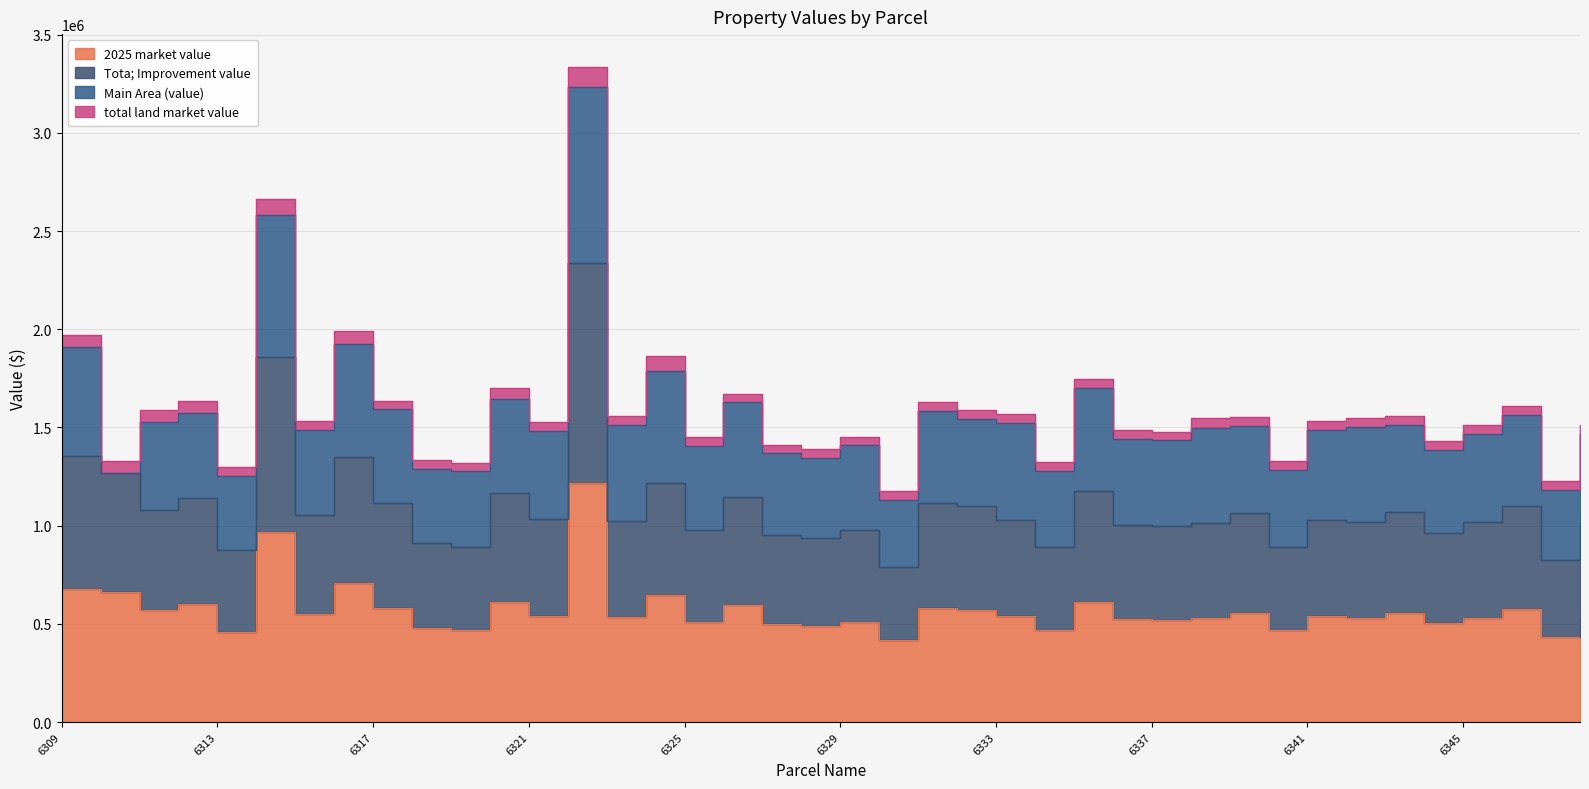

What is the difference between the maximum and minimum values in the Tota; Improvement value series?

1543385